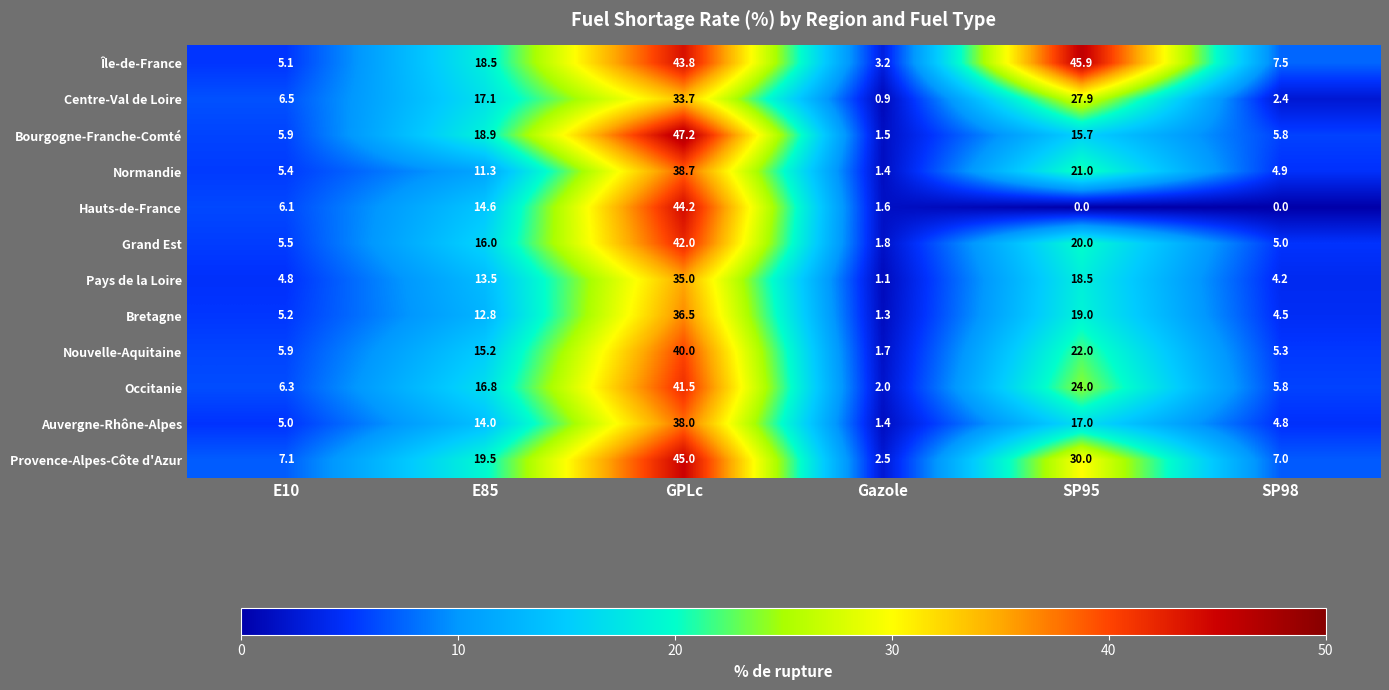

Which category has the highest value across all series?

GPLc